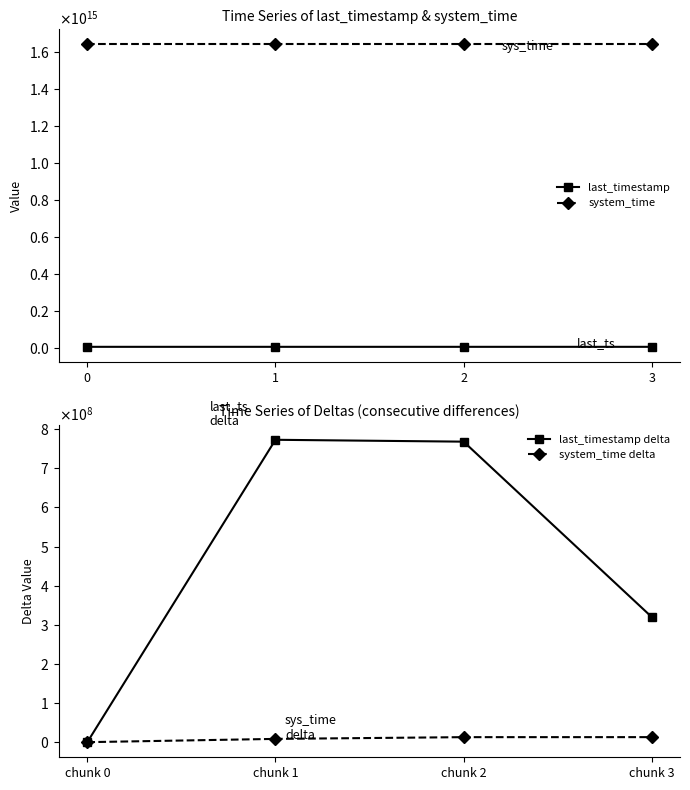

Is it true that last_timestamp delta equals 544355789 at chunk 3?

False